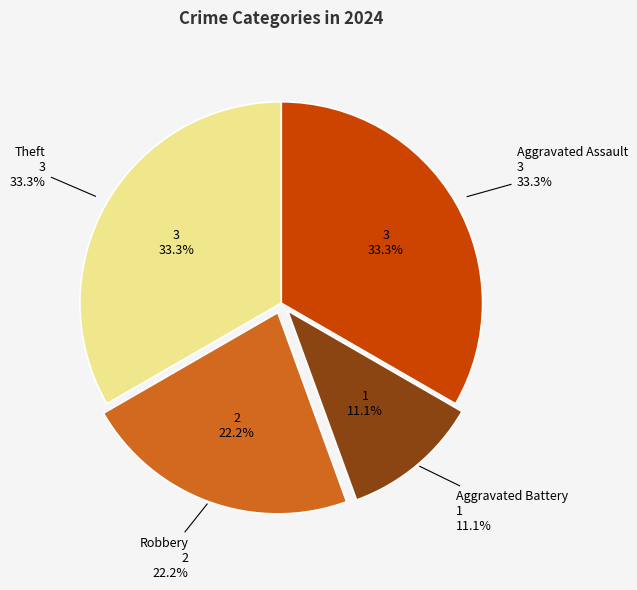

Which slice is the largest?

Aggravated Assault